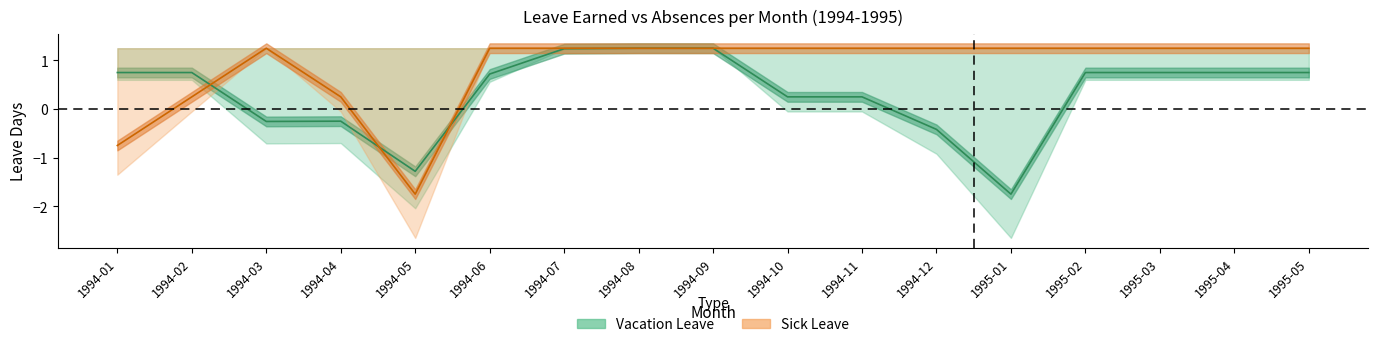

Reading left to right, what are all the values shown in this chart?

vl_absence: 1994-01=0.8	1994-02=0.8	1994-03=-0.3	1994-04=-0.2	1994-05=-1.3	1994-06=0.7	1994-07=1.2	1994-08=1.2	1994-09=1.2	1994-10=0.2	1994-11=0.2	1994-12=-0.4	1995-01=-1.8	1995-02=0.8	1995-03=0.8	1995-04=0.8	1995-05=0.8
sl_absence: 1994-01=-0.8	1994-02=0.2	1994-03=1.2	1994-04=0.2	1994-05=-1.8	1994-06=1.2	1994-07=1.2	1994-08=1.2	1994-09=1.2	1994-10=1.2	1994-11=1.2	1994-12=1.2	1995-01=1.2	1995-02=1.2	1995-03=1.2	1995-04=1.2	1995-05=1.2